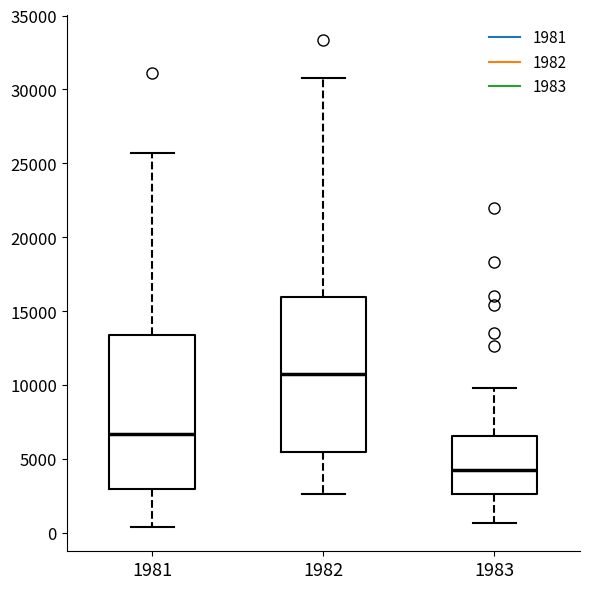

Reading left to right, read every box against the y-axis: the position of its median line, the range the box covers, and the ends of its whiskers. The values are not printed on the chart, so give them approximately, as read against the axis.

1981: median 6500, box 3000 to 13500, whiskers 500 to 25500
1982: median 11000, box 5500 to 16000, whiskers 2500 to 31000
1983: median 4000, box 2500 to 6500, whiskers 500 to 10000